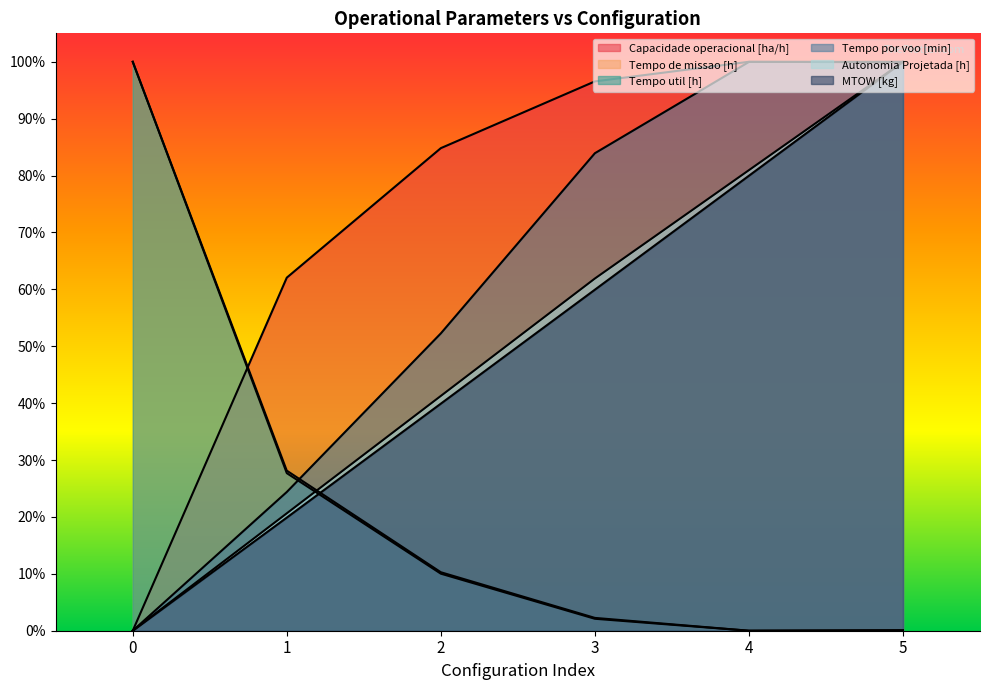

What is the spread (max minus min) of values at 2?

74.8